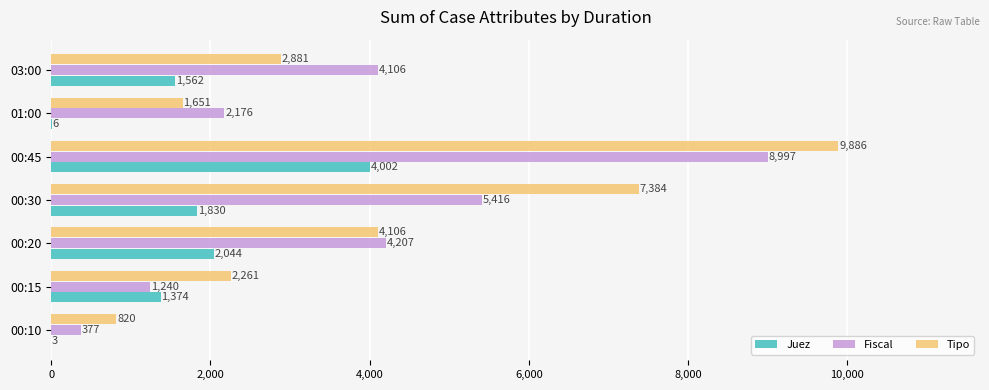

At which category is the sum across all series the highest?

00:45